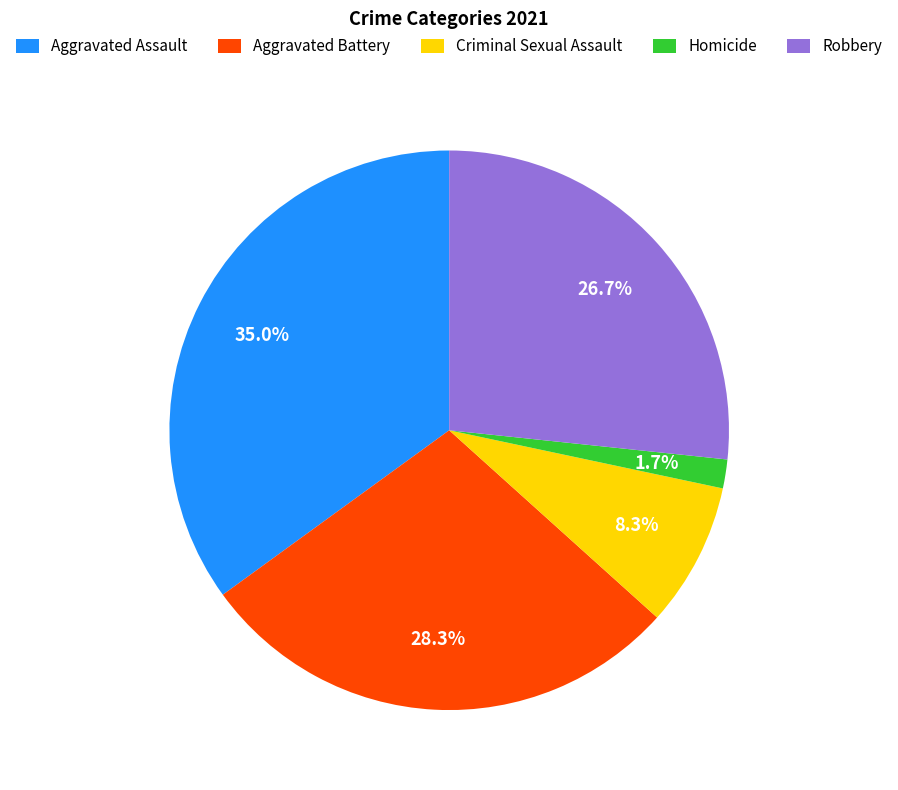

To the nearest percent, what is the difference between the largest and smallest slice percentages?

33%